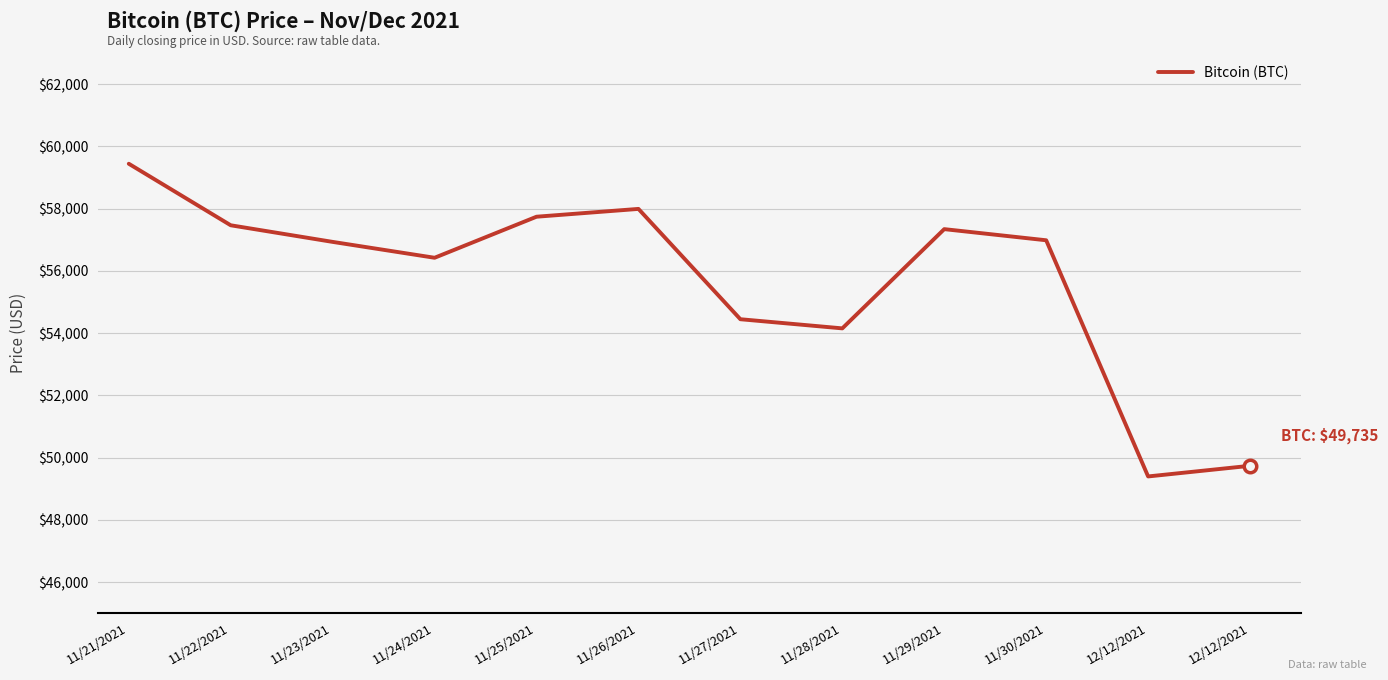

What is the label of the 2nd point from the left?

11/22/2021